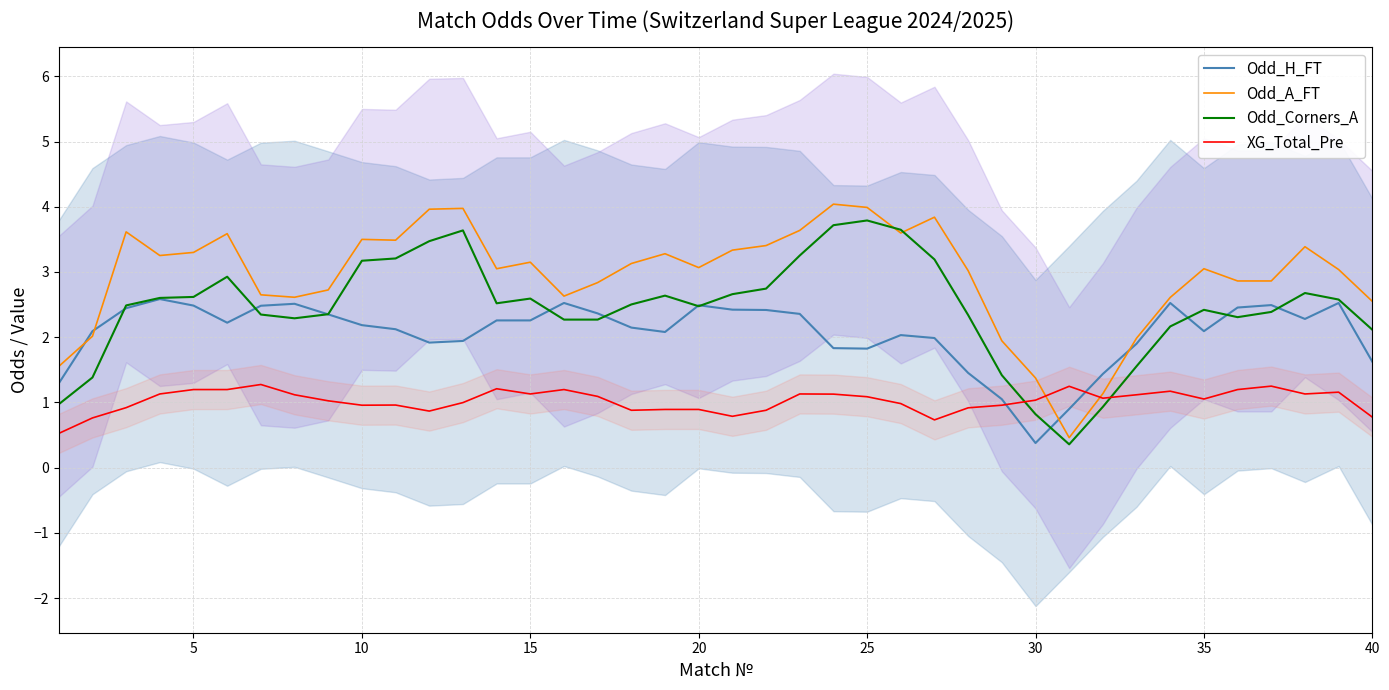

True or false: XG_Total_Pre and Odd_Corners_A cross at least once.

True